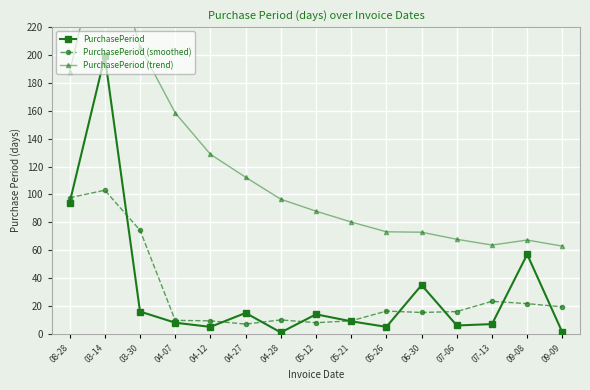

Between 03-14 and 03-30, which is larger?

03-14